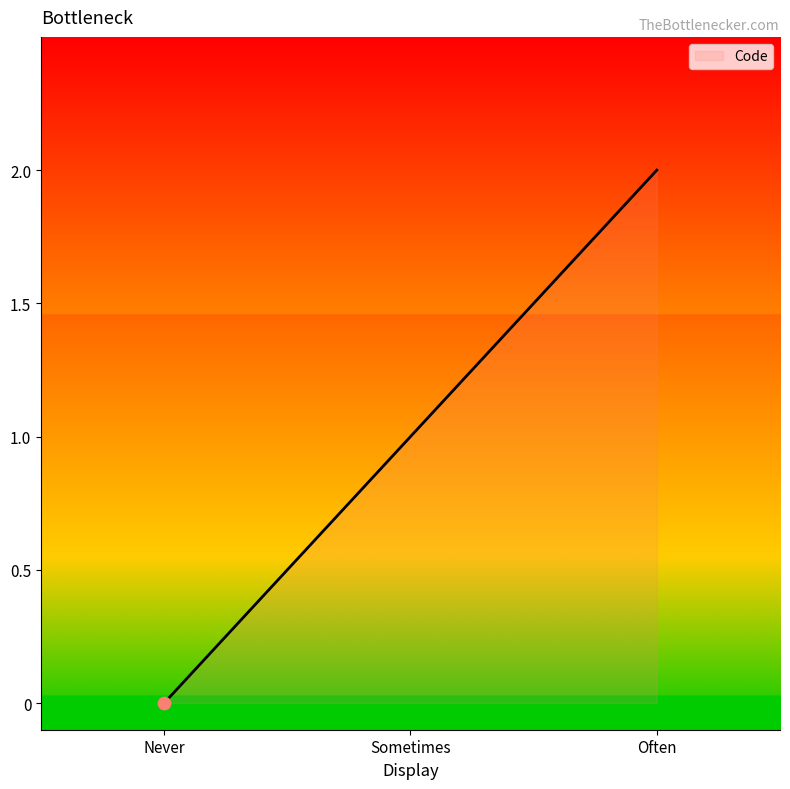

What is the change in value from Sometimes to Often?

+1